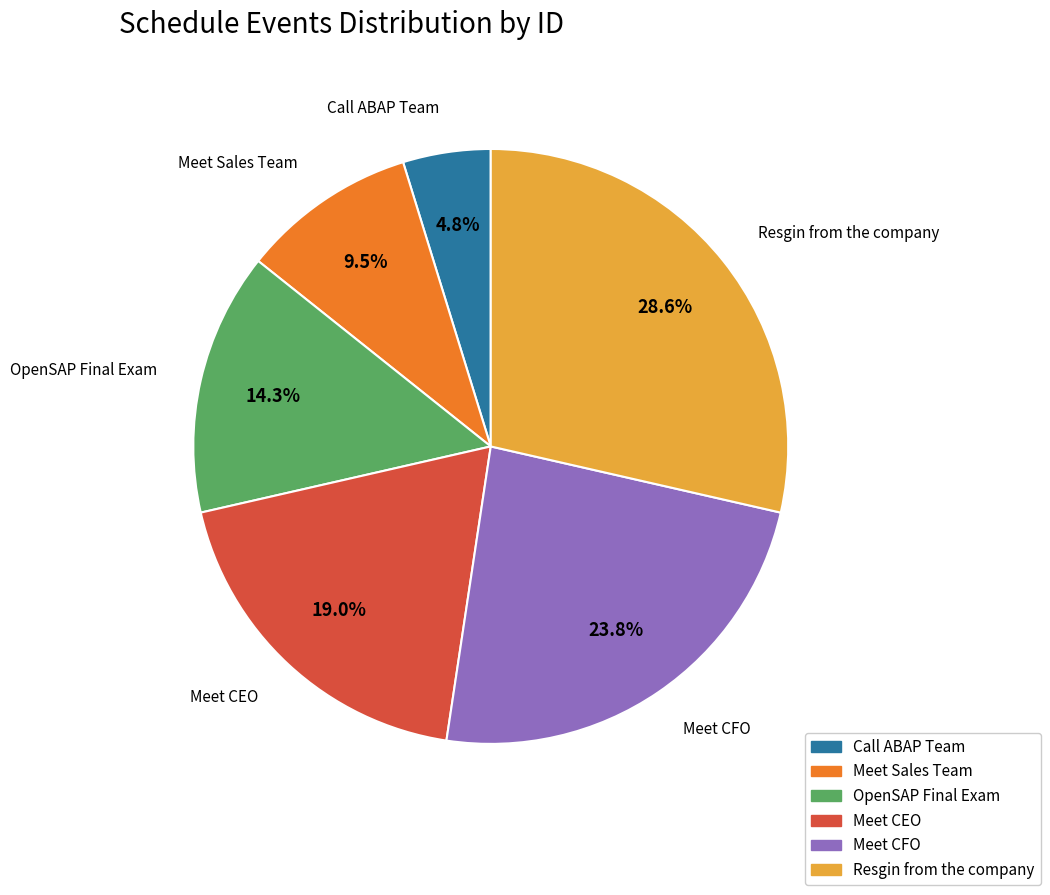

Which slice is the largest?

Resgin from the company